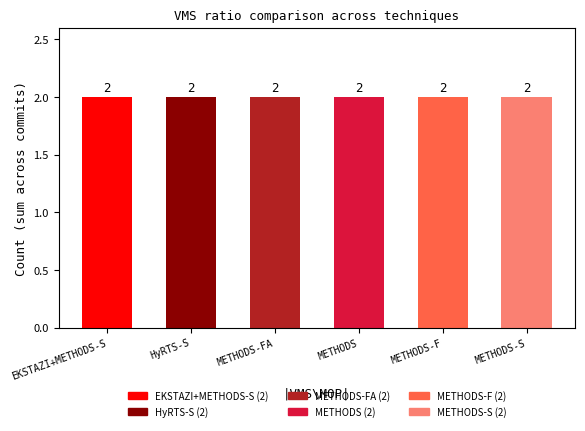

The |METHODS-FA_ps1c\VMS| series shows 1 at 7. True or false?

False